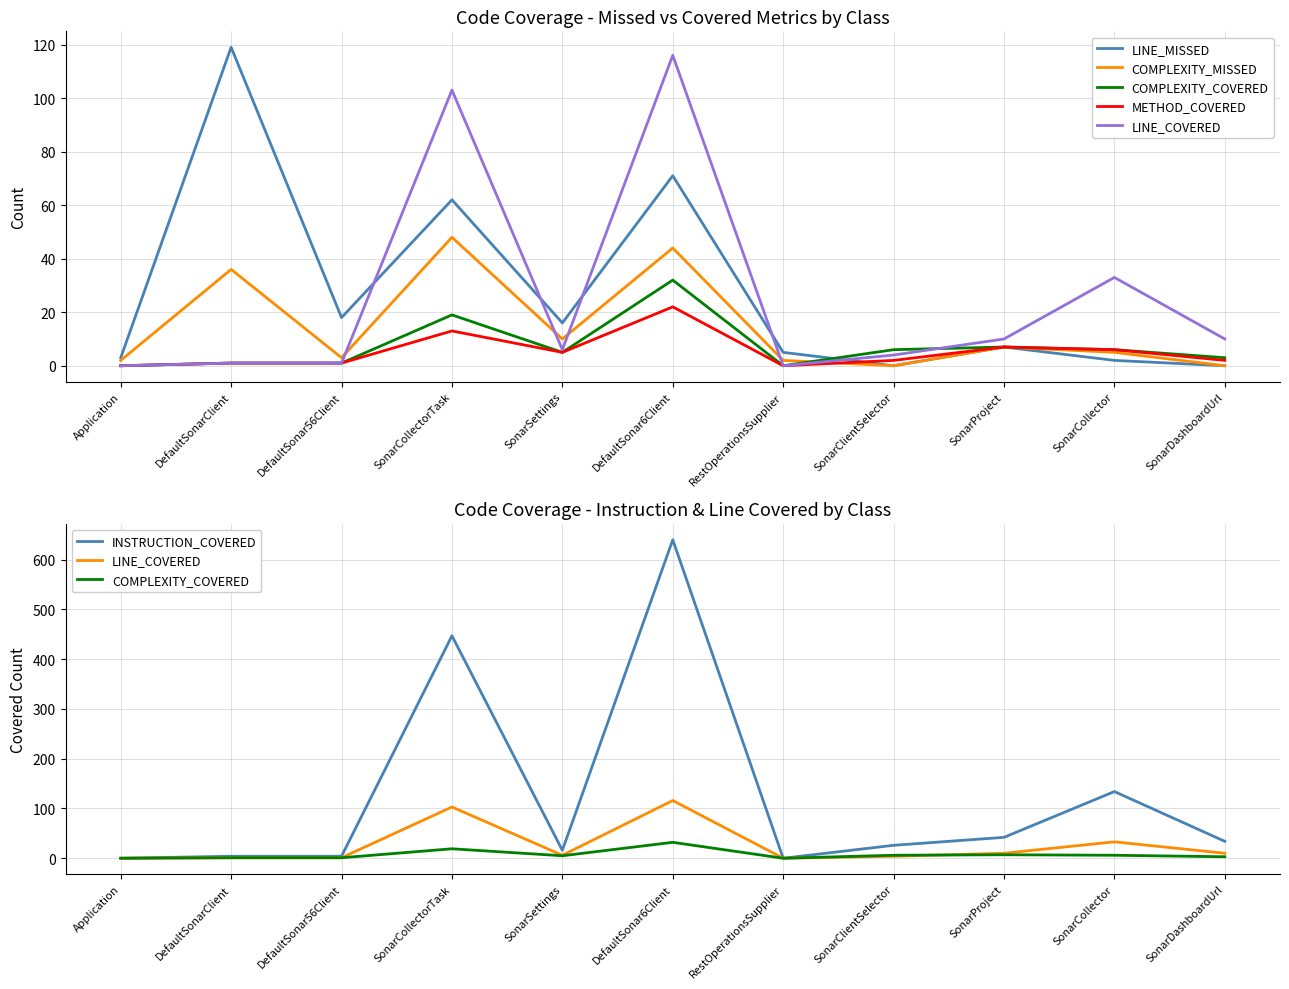

What position from the left is SonarCollectorTask?

4